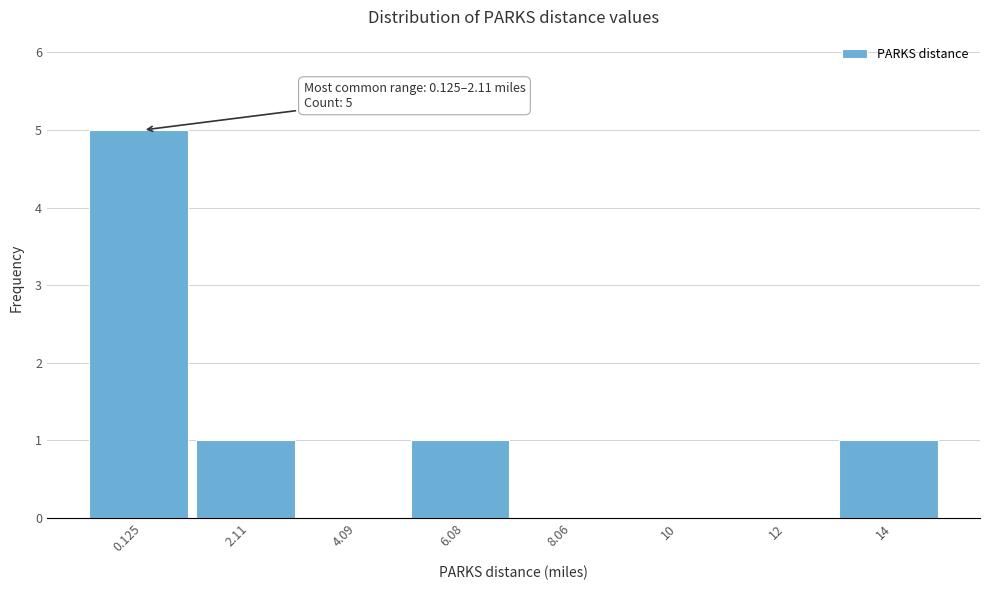

Reading left to right, list all the values displayed in this chart.

0.125=5	2.11=1	4.09=0	6.08=1	8.06=0	10=0	12=0	14=1